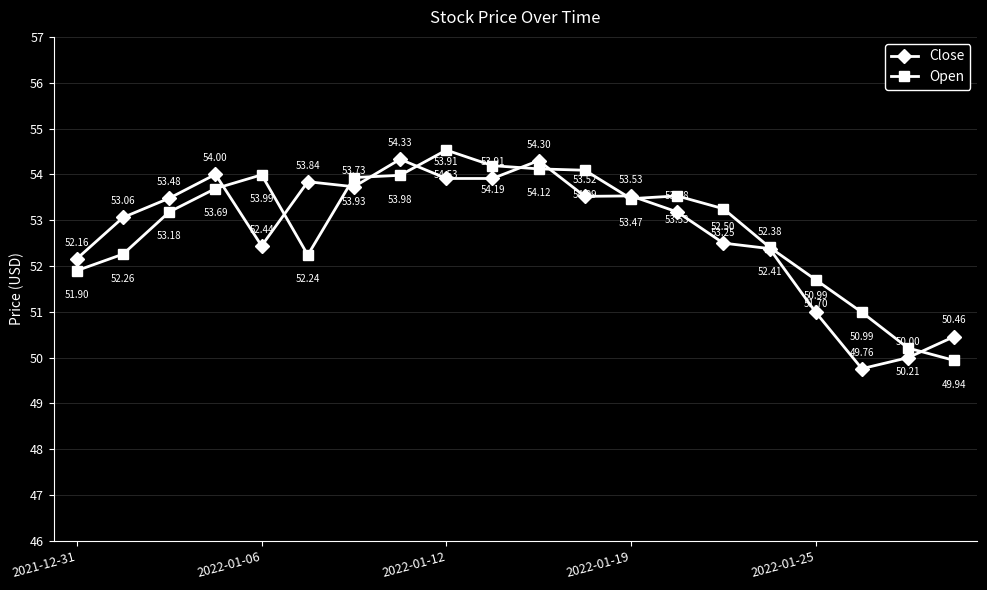

Is this an area chart (filled region under the line)?

No